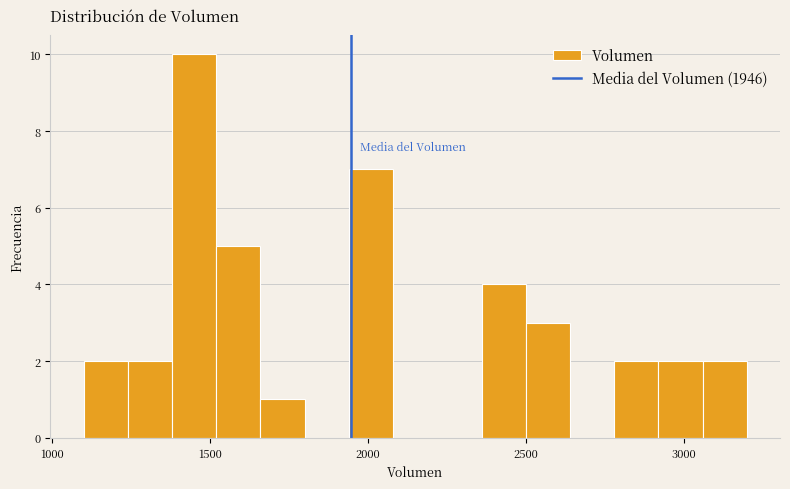

Read against the x-axis, roughly where is the centre of the tallest bar?

1450